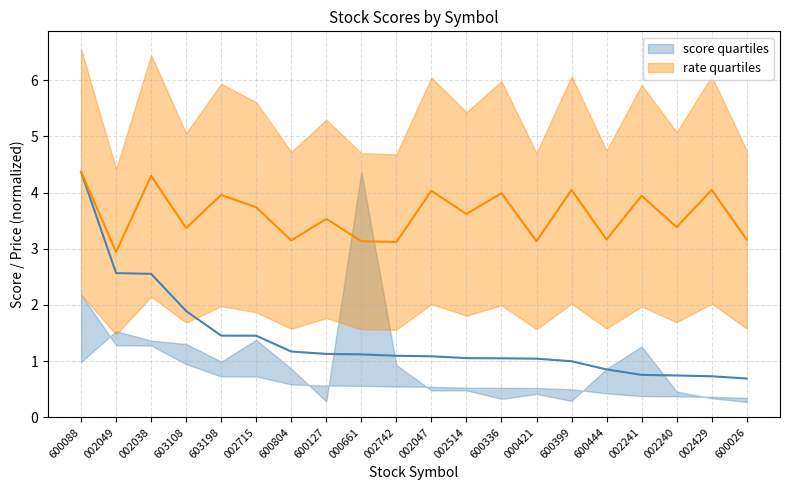

What is the label of the 5th point from the right?

600444